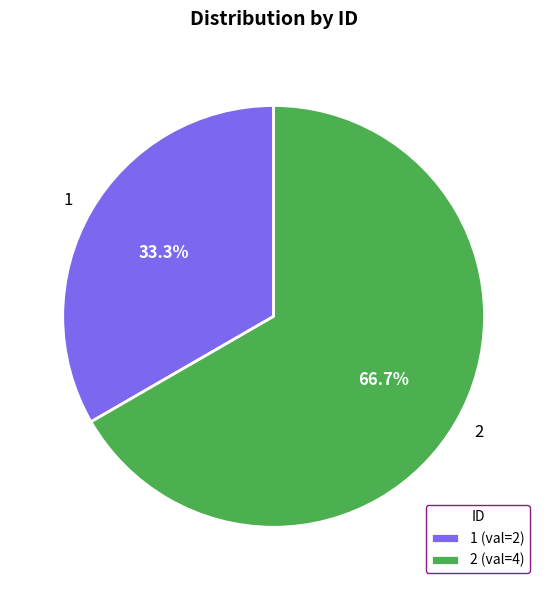

Is it true that 2 is 67% of the pie?

True